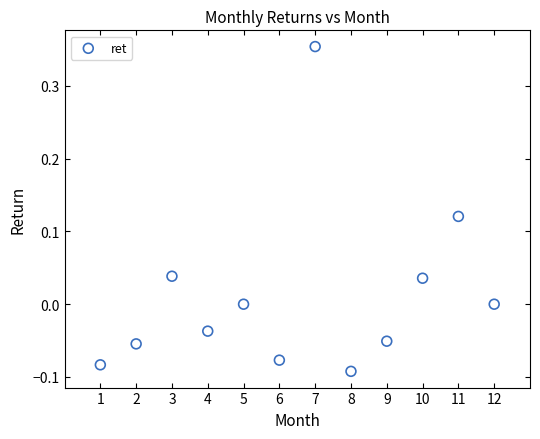

What is the range of X values (max minus min)?

11.0